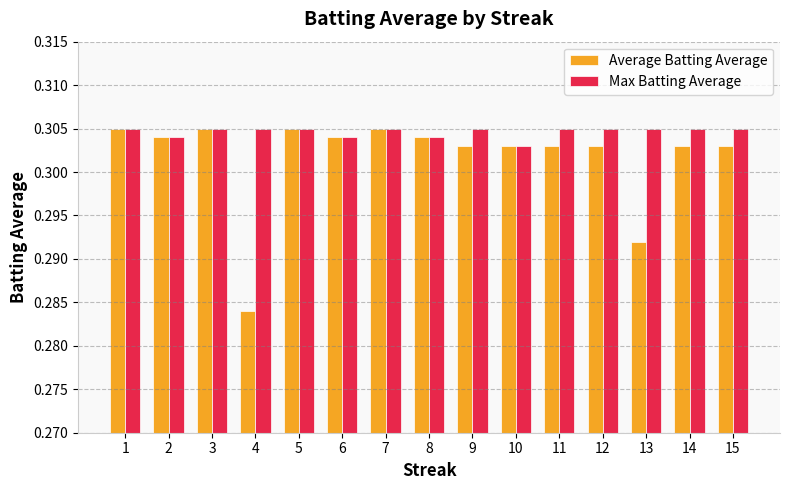

The value of Max Batting Average at 12 is 0.1. True or false?

False